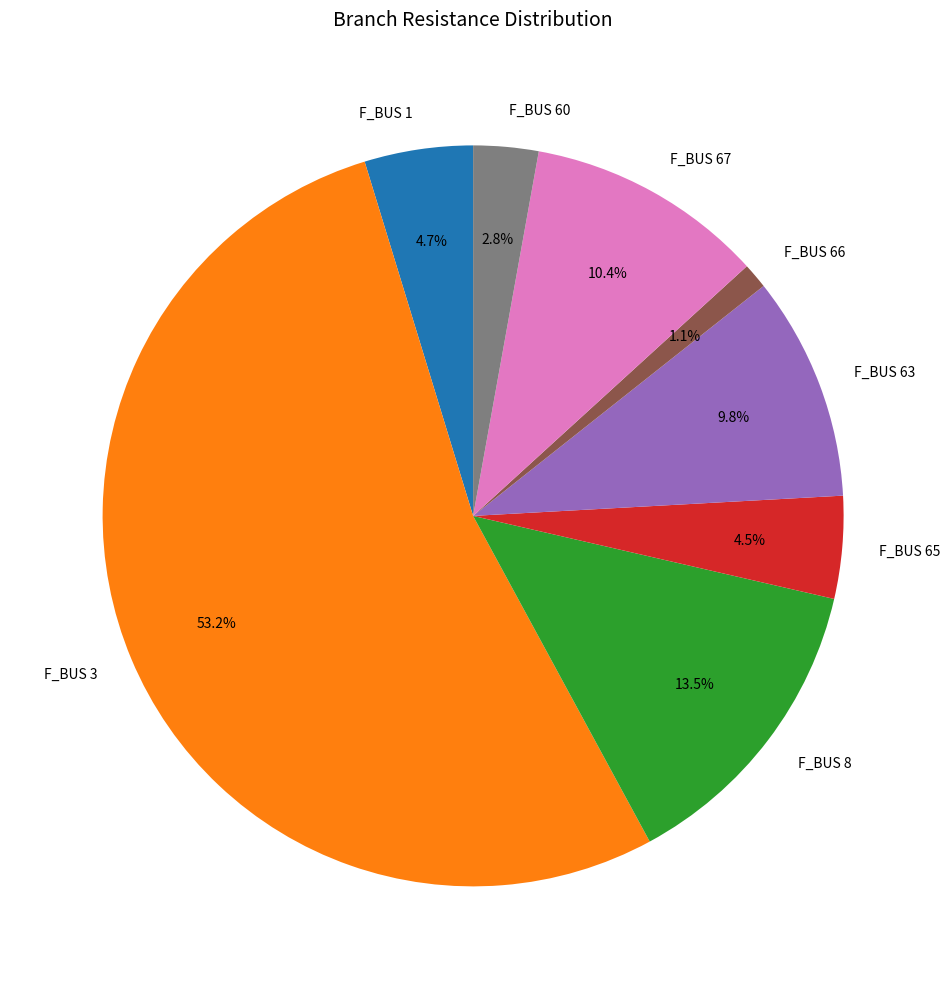

What is the ratio of the value at F_BUS 66 to the value at F_BUS 60?

0.4